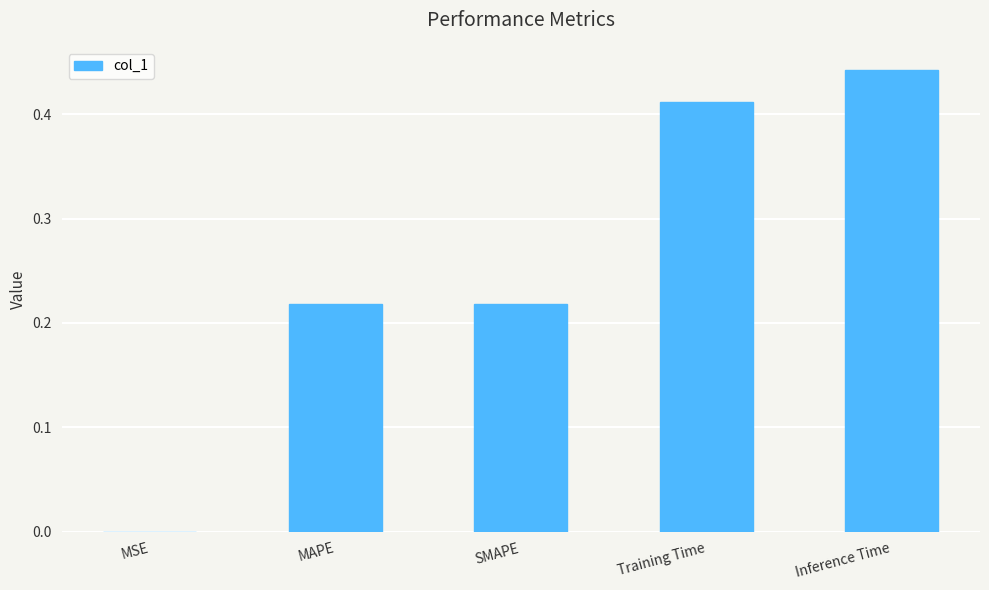

What is the sum of all values?

1.3